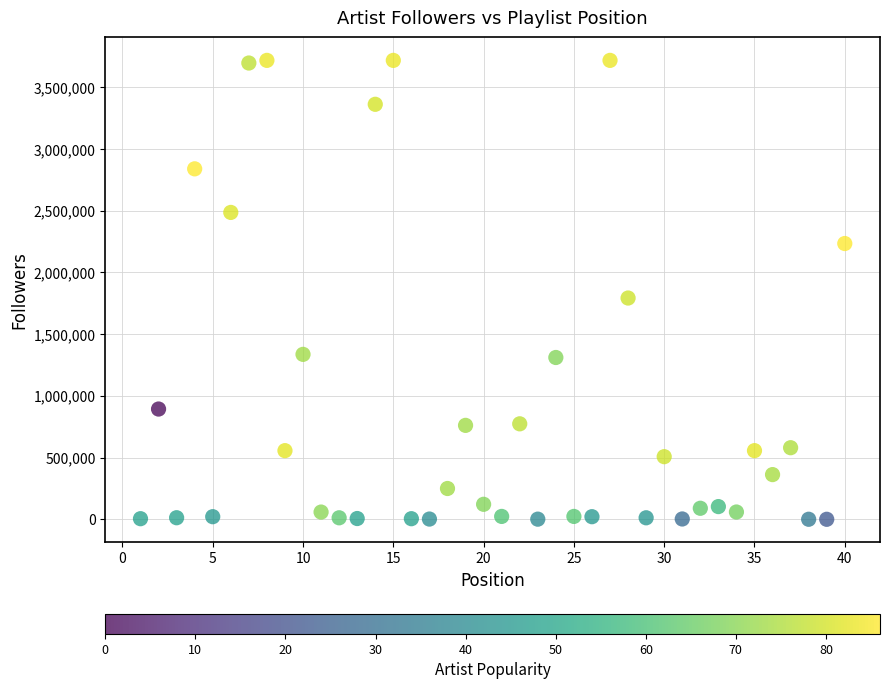

What Y value in the scatter plot is closest to 1858510?

1792191